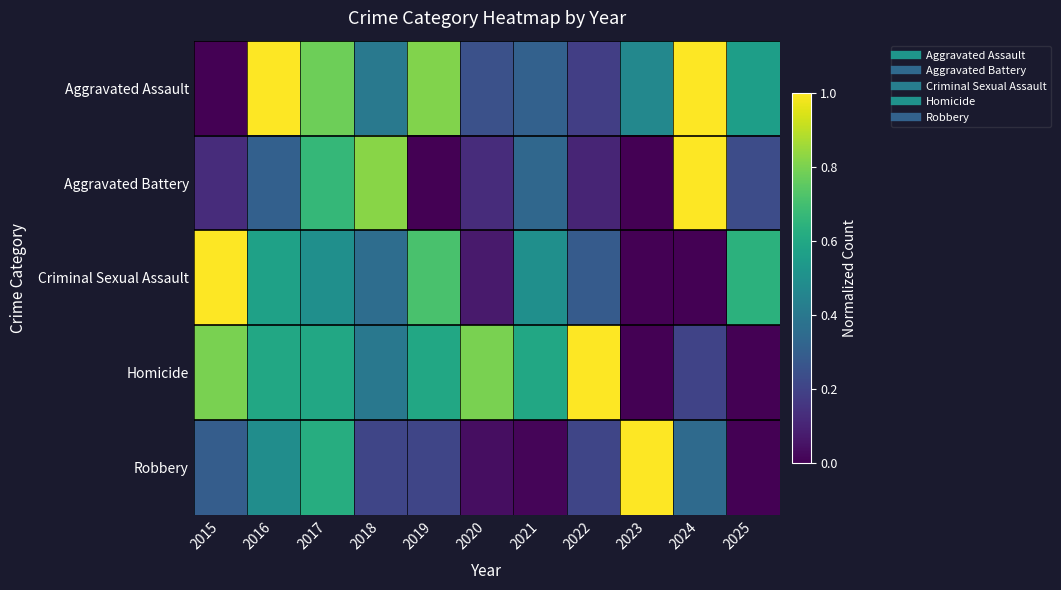

At how many categories does at least one series exceed 0?

11